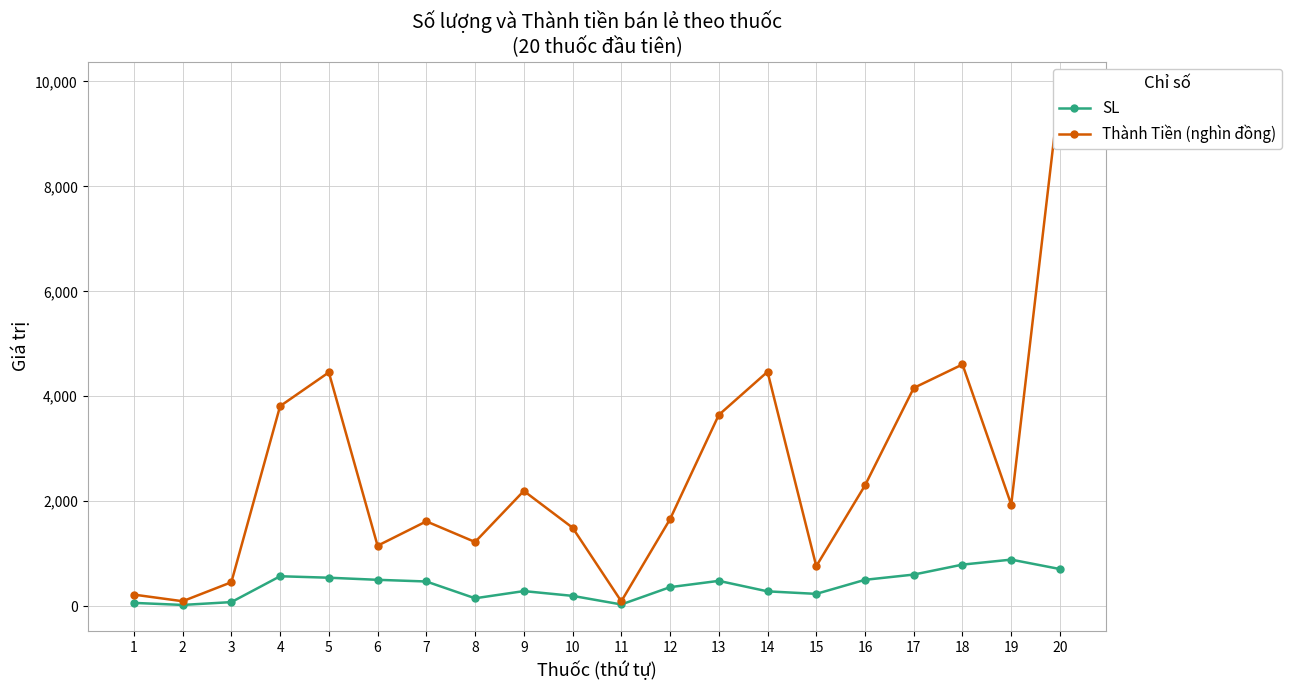

Rank the series by their average value, from highest to lowest.

Thành Tiền (nghìn đồng), SL